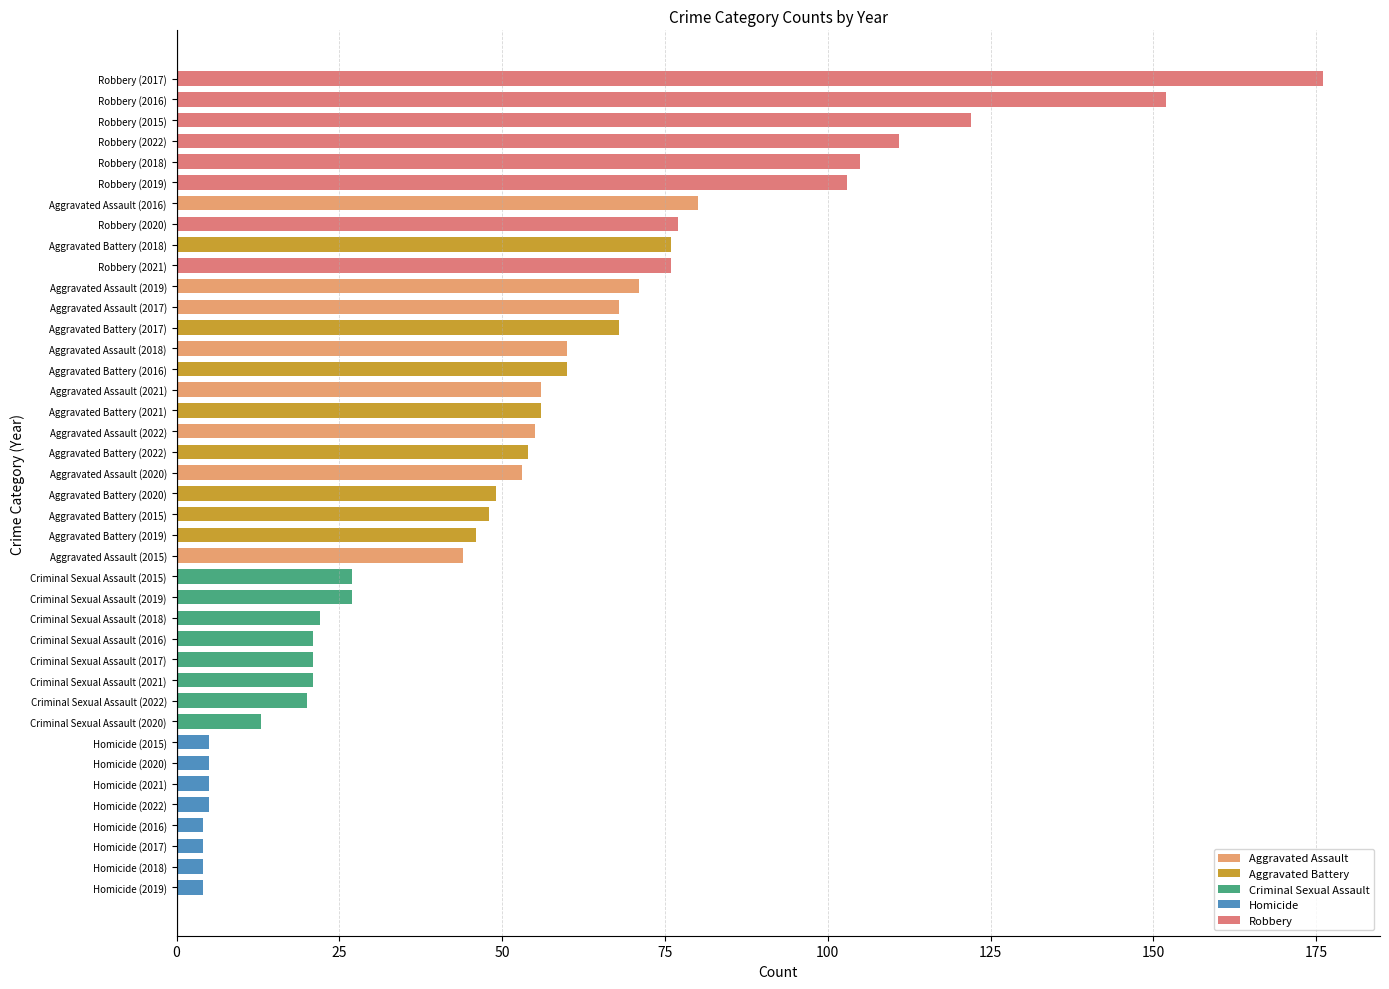

What is the ratio of the value at Aggravated Battery (2017) to the value at Aggravated Battery (2021)?

1.2